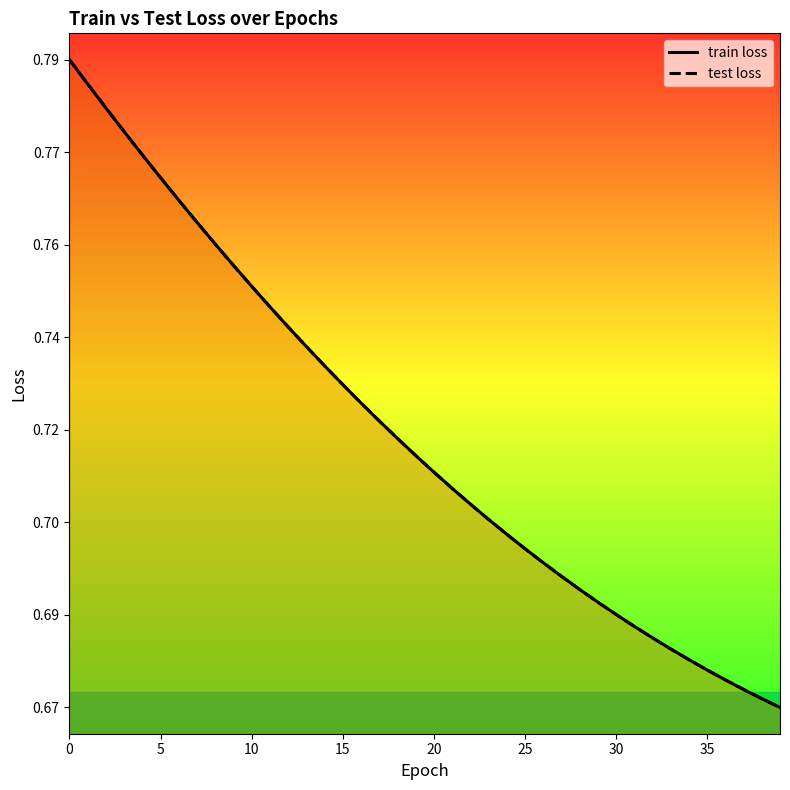

What is the average value of the test loss series?

0.7